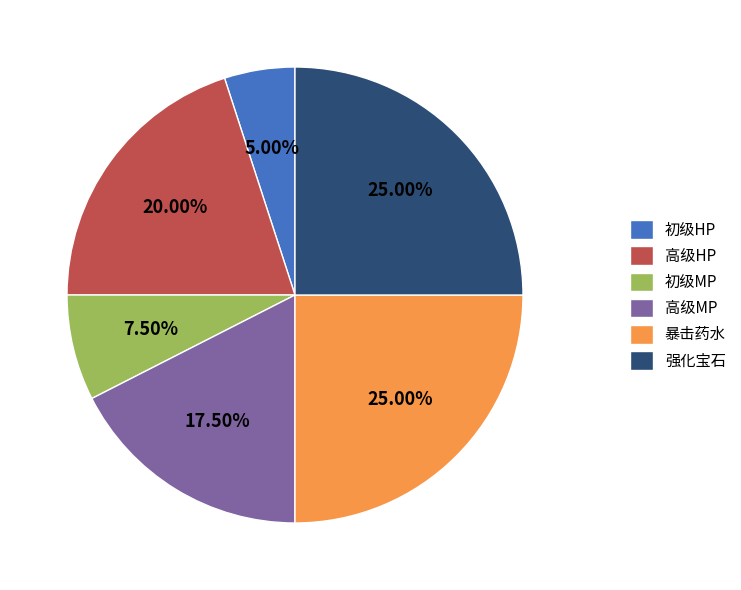

To the nearest percent, what percentage of the pie is 高级HP?

20%